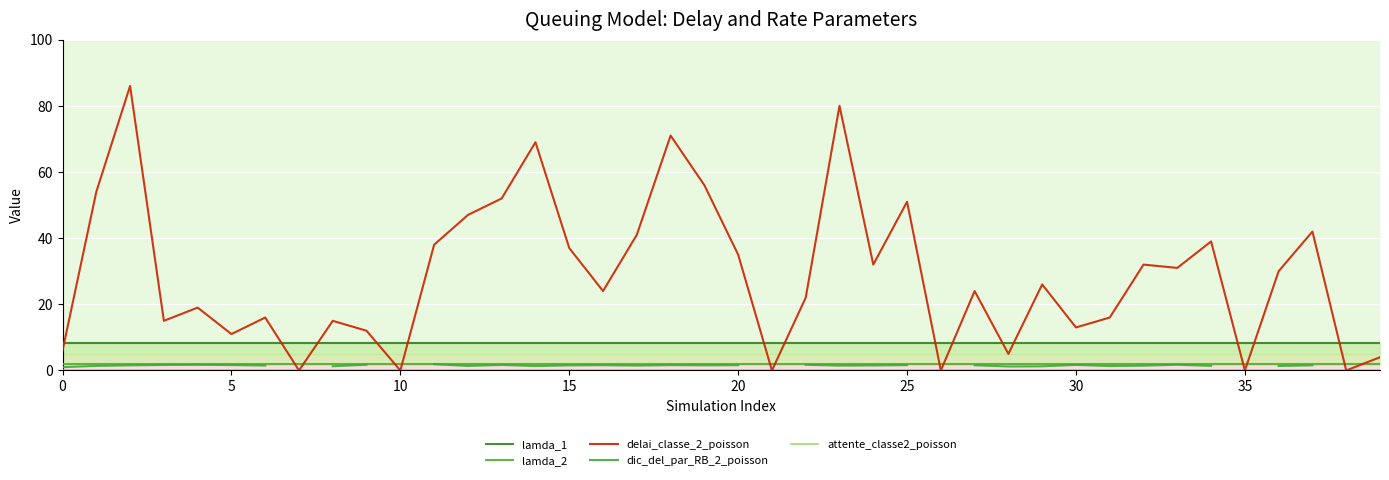

What is the label of the 15th point from the right?

25